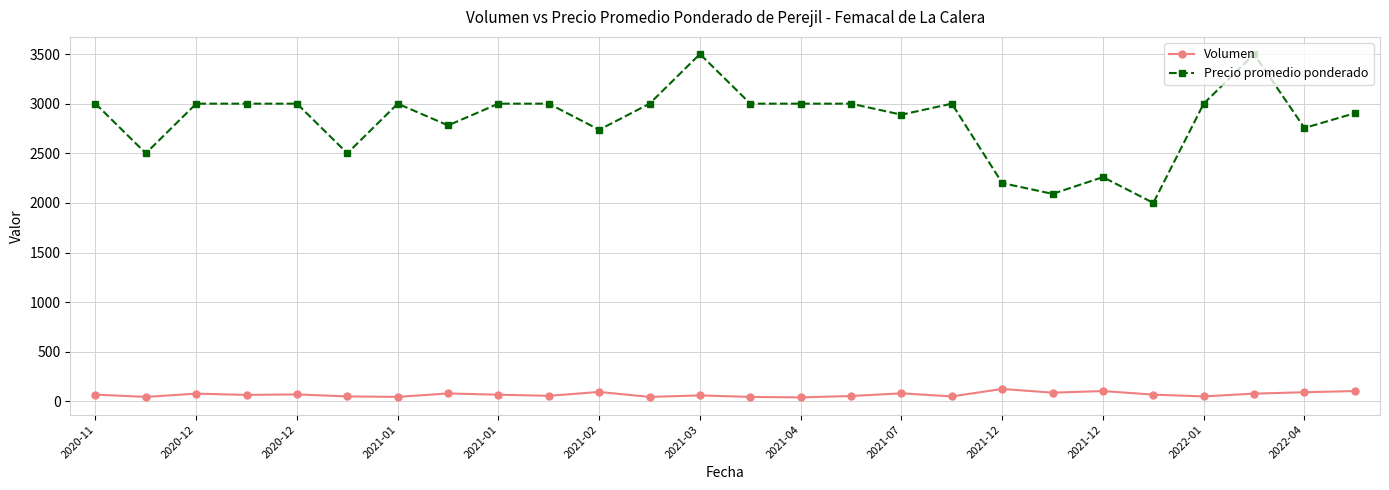

How many data points in Precio promedio ponderado are less than 3000?

11